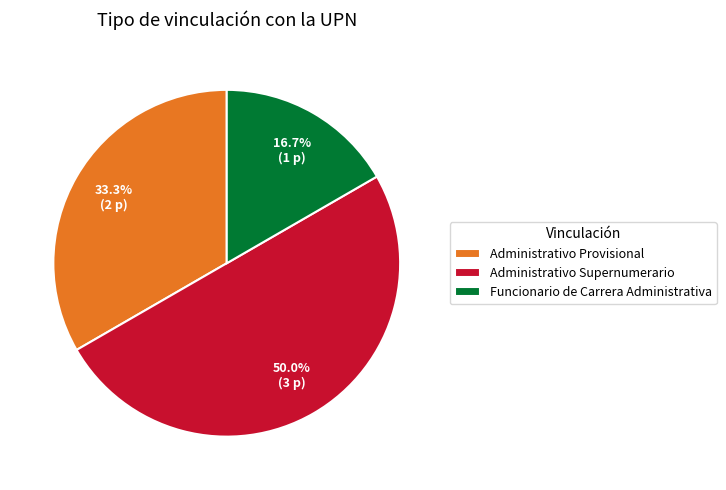

True or false: Administrativo Supernumerario accounts for 50% of the total.

True